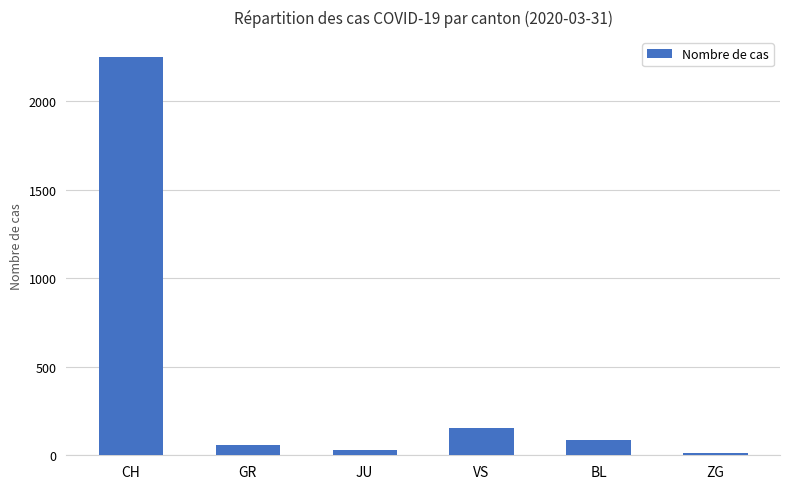

Where is the data nearest to the value 1132?

VS